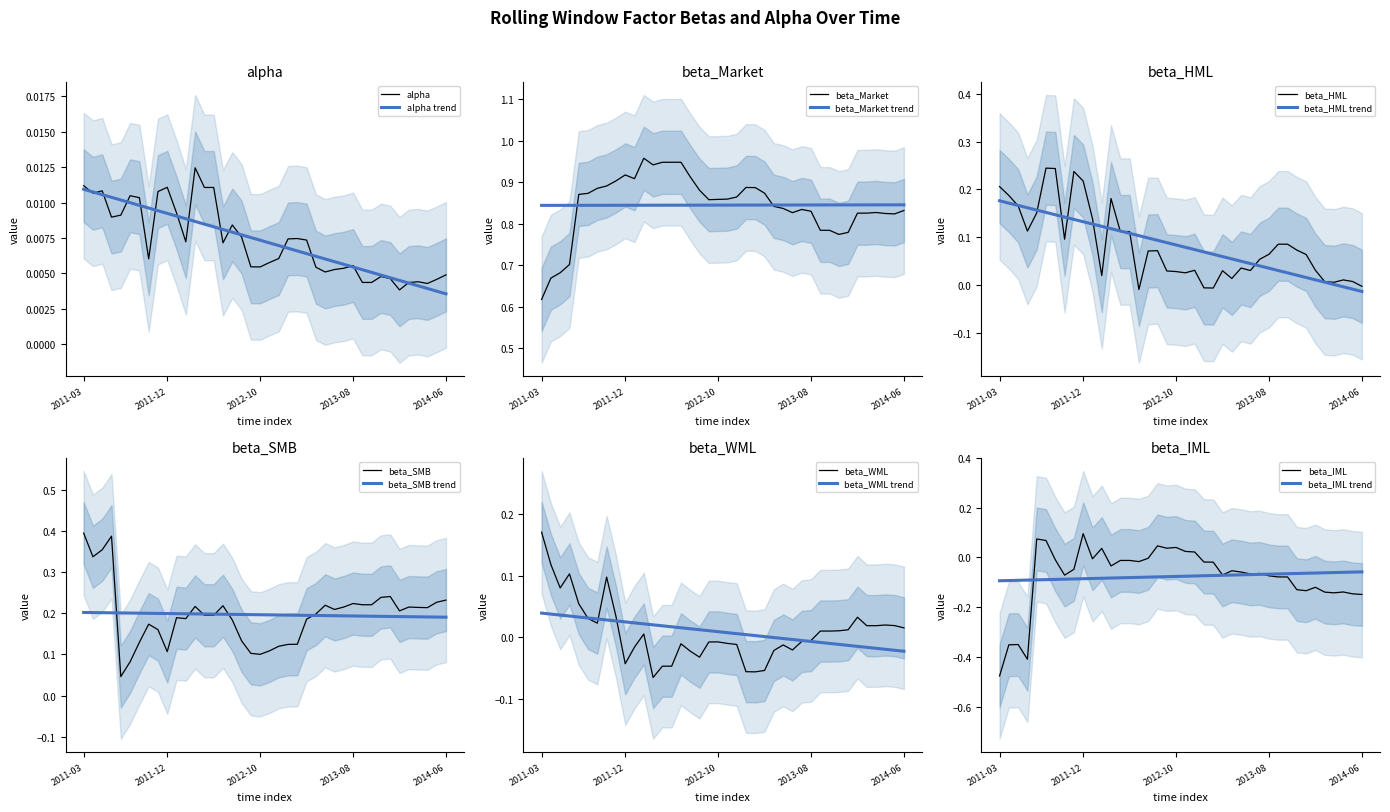

Rank the series by their maximum value, from lowest to highest.

alpha, beta_IML, beta_WML, beta_HML, beta_SMB, beta_Market